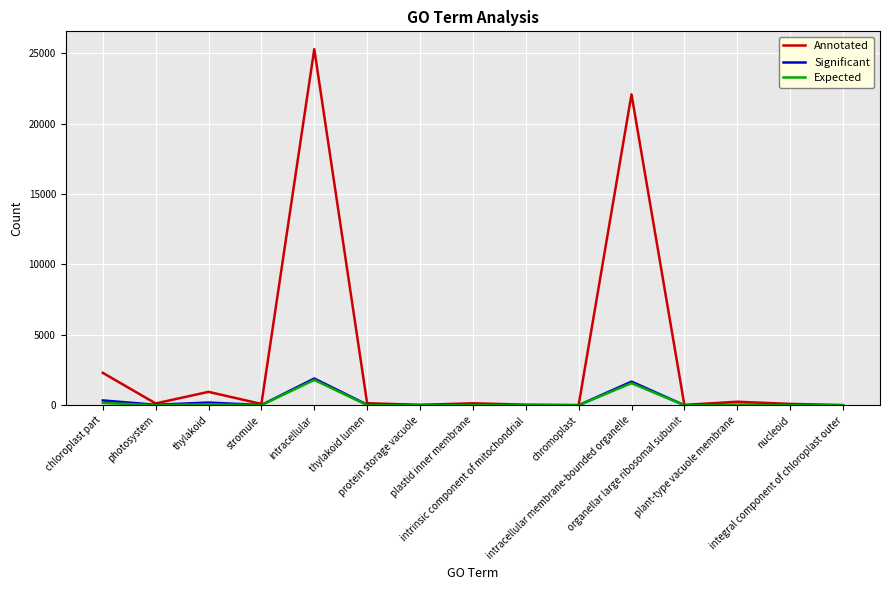

True or false: Annotated has a value of 43526.4 at intracellular.

False